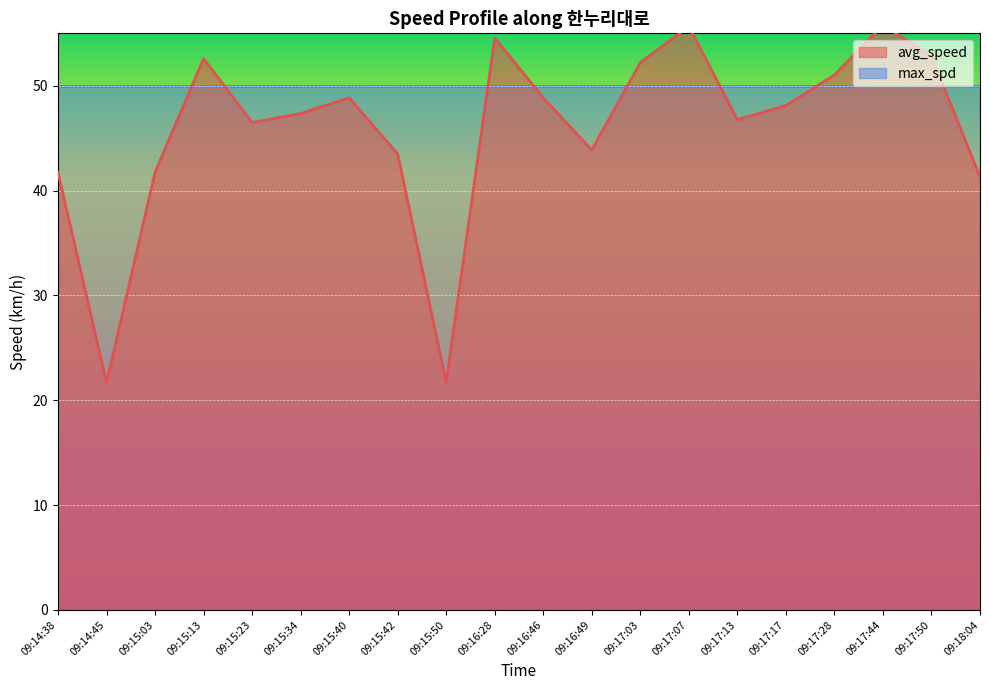

Reading left to right, extract all data points from this chart.

41.7	21.7	41.7	52.6	46.5	47.4	48.9	43.5	21.7	54.6	48.9	43.9	52.2	55.7	46.8	48.1	51.0	55.8	52.8	41.3